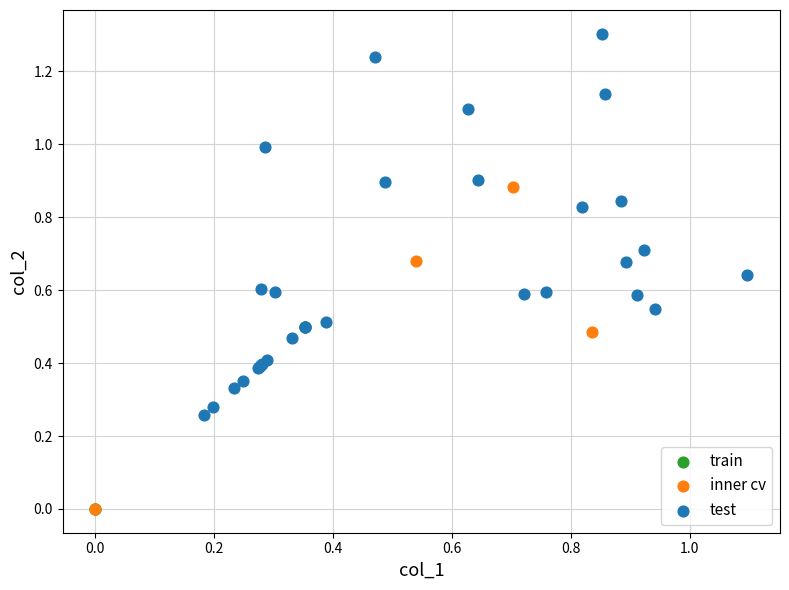

Which series has the widest spread of Y values?

test